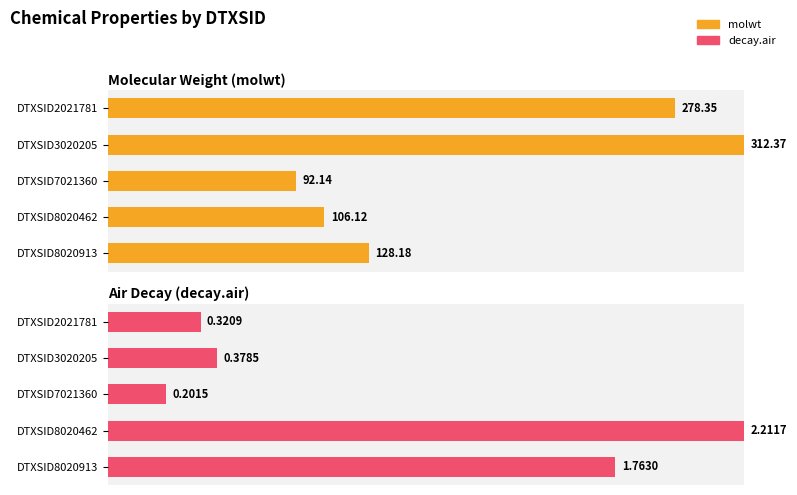

How many bars are there in each group?

2